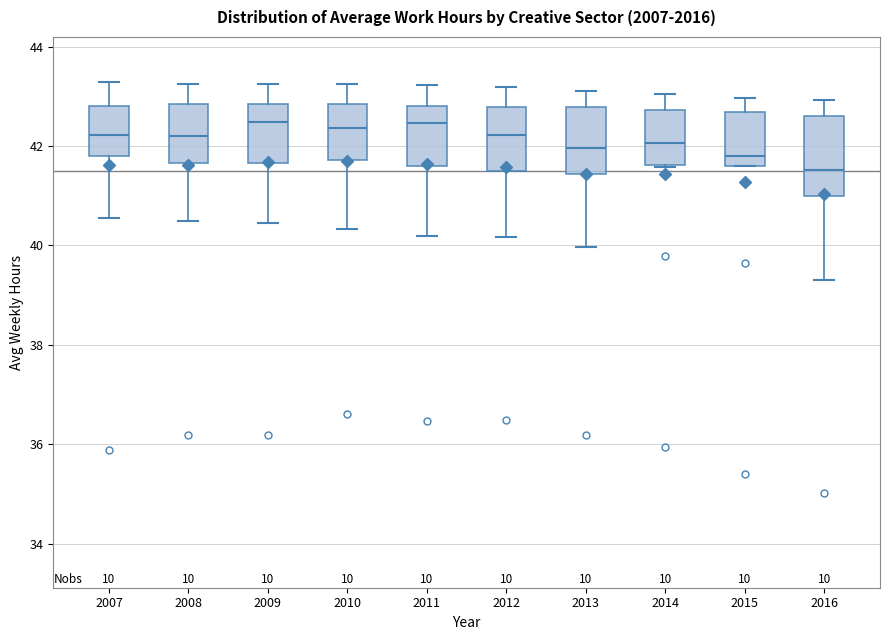

Reading left to right, transcribe this box plot: for each box, give where its median line is, the range the box spans, and where its two whiskers end, as read against the y-axis. The values are not printed on the chart, so give them approximately, as read against the axis.

2007: median 42.2, box 41.8 to 42.8, whiskers 40.6 to 43.2
2008: median 42.2, box 41.6 to 42.8, whiskers 40.6 to 43.2
2009: median 42.4, box 41.6 to 42.8, whiskers 40.4 to 43.2
2010: median 42.4, box 41.8 to 42.8, whiskers 40.4 to 43.2
2011: median 42.4, box 41.6 to 42.8, whiskers 40.2 to 43.2
2012: median 42.2, box 41.6 to 42.8, whiskers 40.2 to 43.2
2013: median 42.0, box 41.4 to 42.8, whiskers 40.0 to 43.2
2014: median 42.0, box 41.6 to 42.8, whiskers 41.6 to 43.0
2015: median 41.8, box 41.6 to 42.6, whiskers 41.6 to 43.0
2016: median 41.6, box 41.0 to 42.6, whiskers 39.4 to 43.0